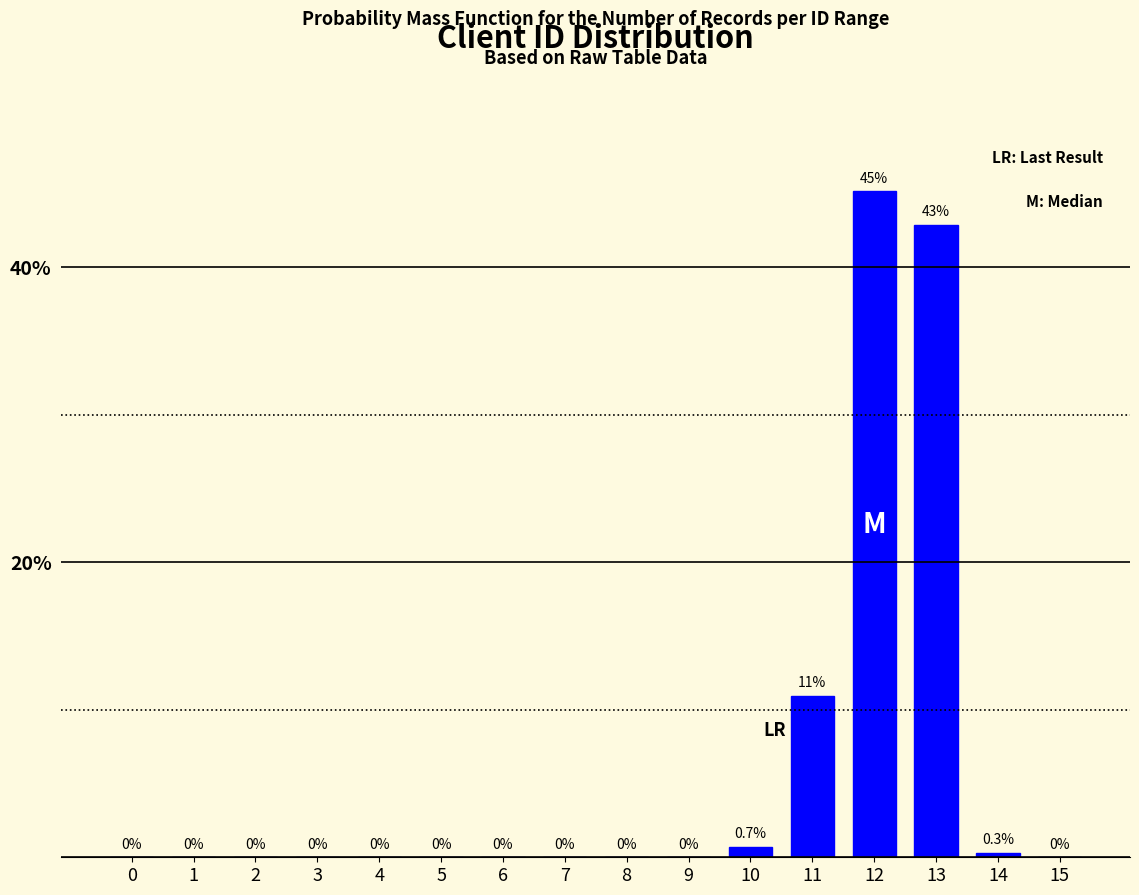

Reading left to right, list all the values displayed in this chart.

0=0.0	1=0.0	2=0.0	3=0.0	4=0.0	5=0.0	6=0.0	7=0.0	8=0.0	9=0.0	10=0.7	11=11.0	12=45.2	13=42.9	14=0.3	15=0.0